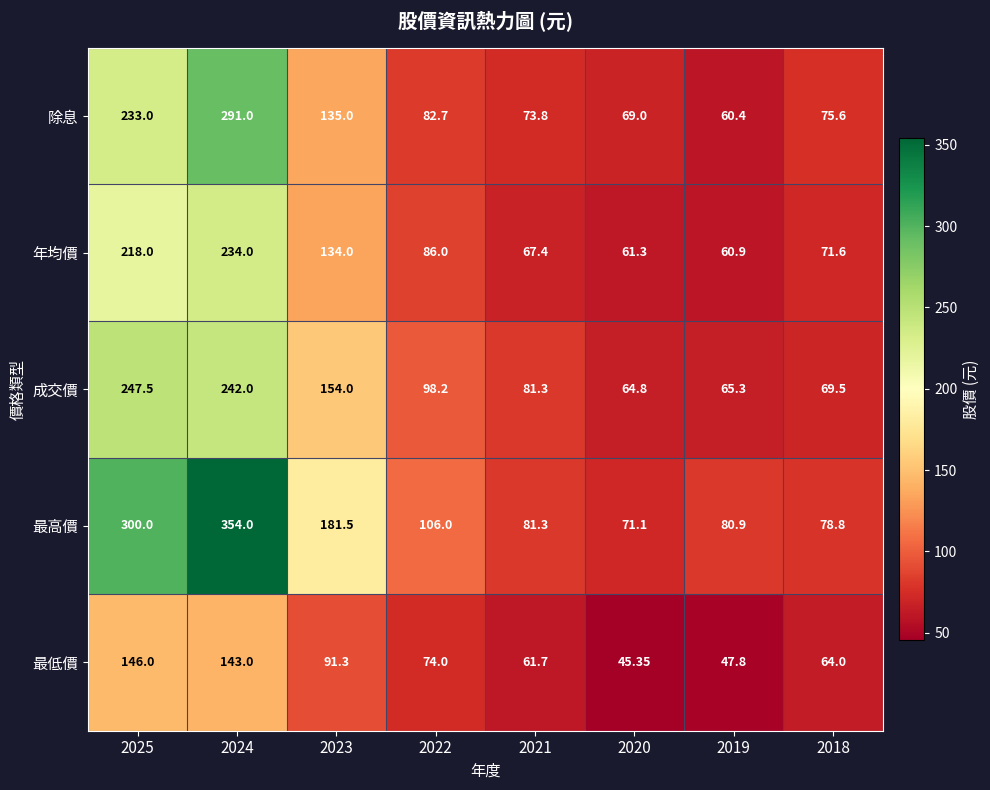

Which series has the largest range (max minus min)?

最高價